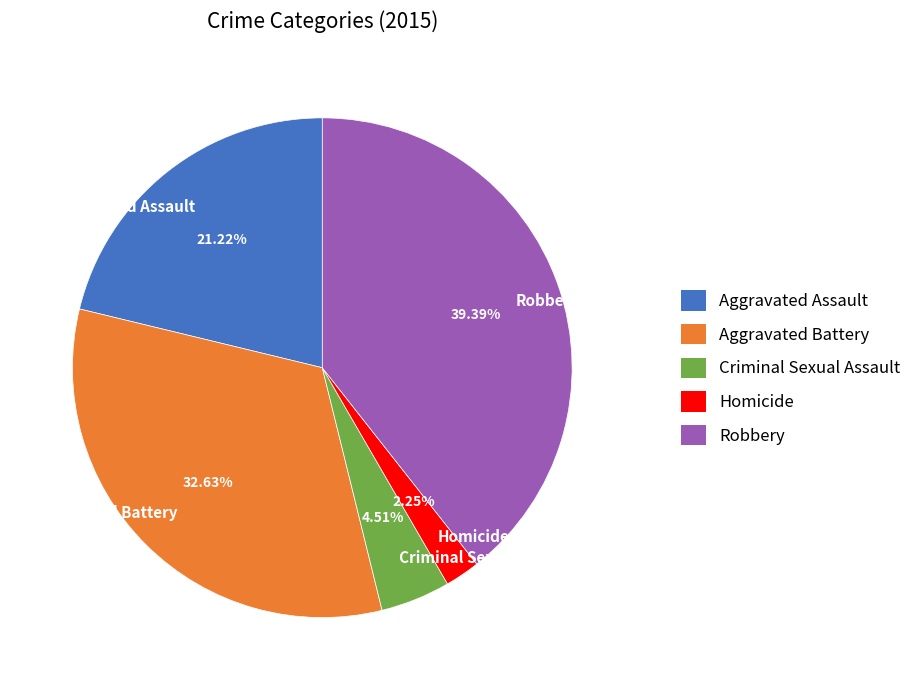

How many segments does this pie chart have?

5